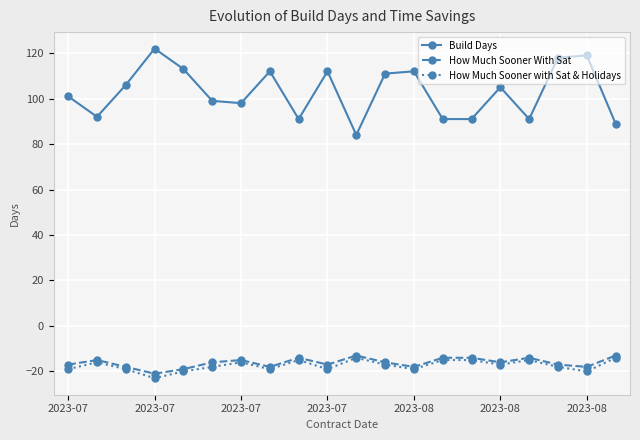

Reading right to left, list all the values displayed in this chart.

Build Days: 89	119	118	91	105	91	91	112	111	84	112	91	112	98	99	113	122	106	92	101
How Much Sooner With Sat: -13	-18	-17	-14	-16	-14	-14	-18	-16	-13	-17	-14	-18	-15	-16	-19	-21	-18	-15	-17
How Much Sooner with Sat & Holidays: -14	-20	-18	-15	-17	-15	-15	-19	-17	-14	-19	-15	-19	-16	-18	-20	-23	-19	-16	-19